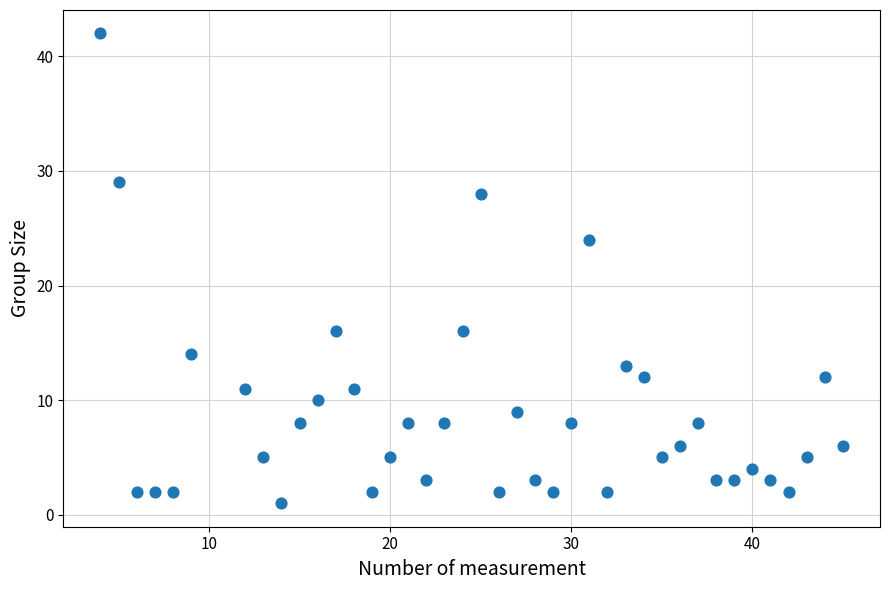

What Y value in the scatter plot is closest to 21?

24